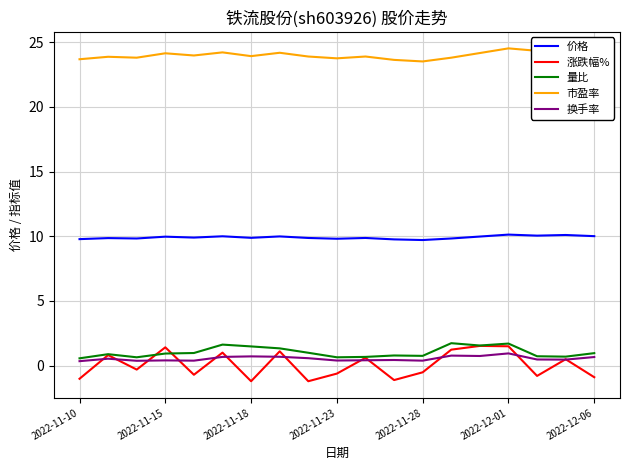

Which series has the widest spread of values?

涨跌幅%